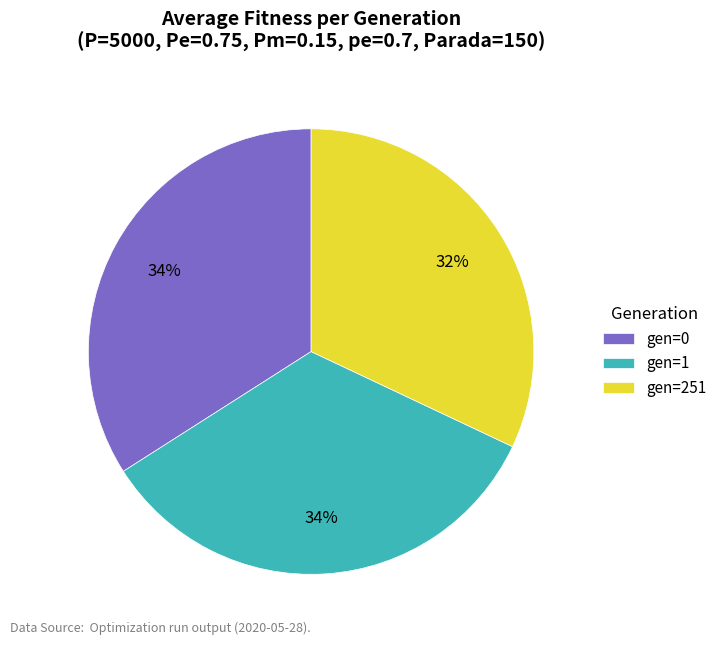

What is the smallest slice in the pie chart?

gen=251